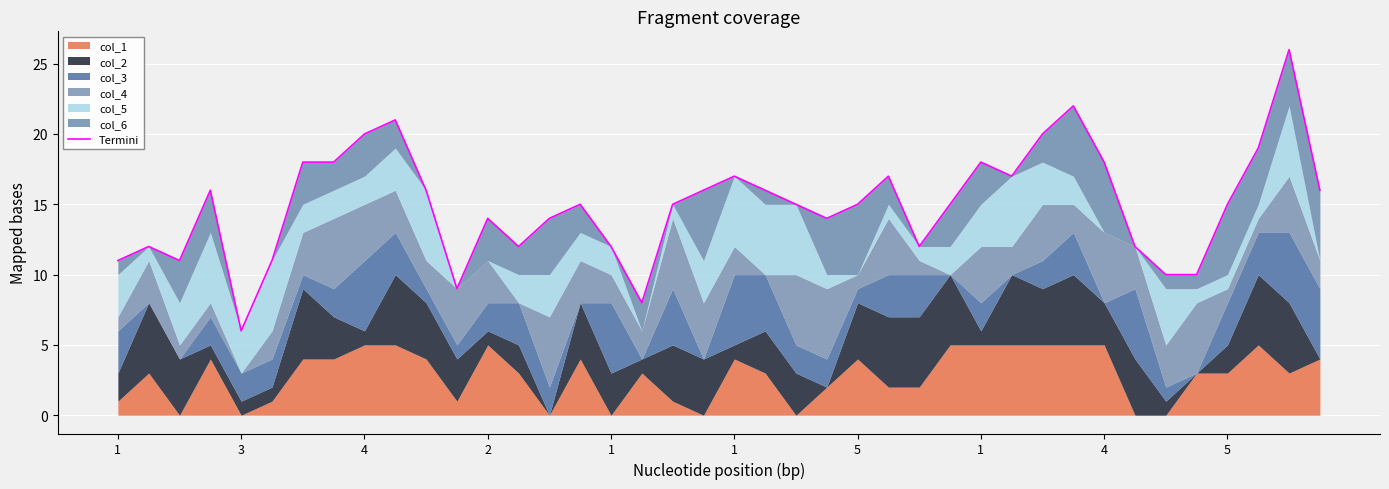

Reading left to right, transcribe all the data shown in this chart.

11	12	11	16	6	11	18	18	20	21	16	9	14	12	14	15	12	8	15	16	17	16	15	14	15	17	12	15	18	17	20	22	18	12	10	10	15	19	26	16